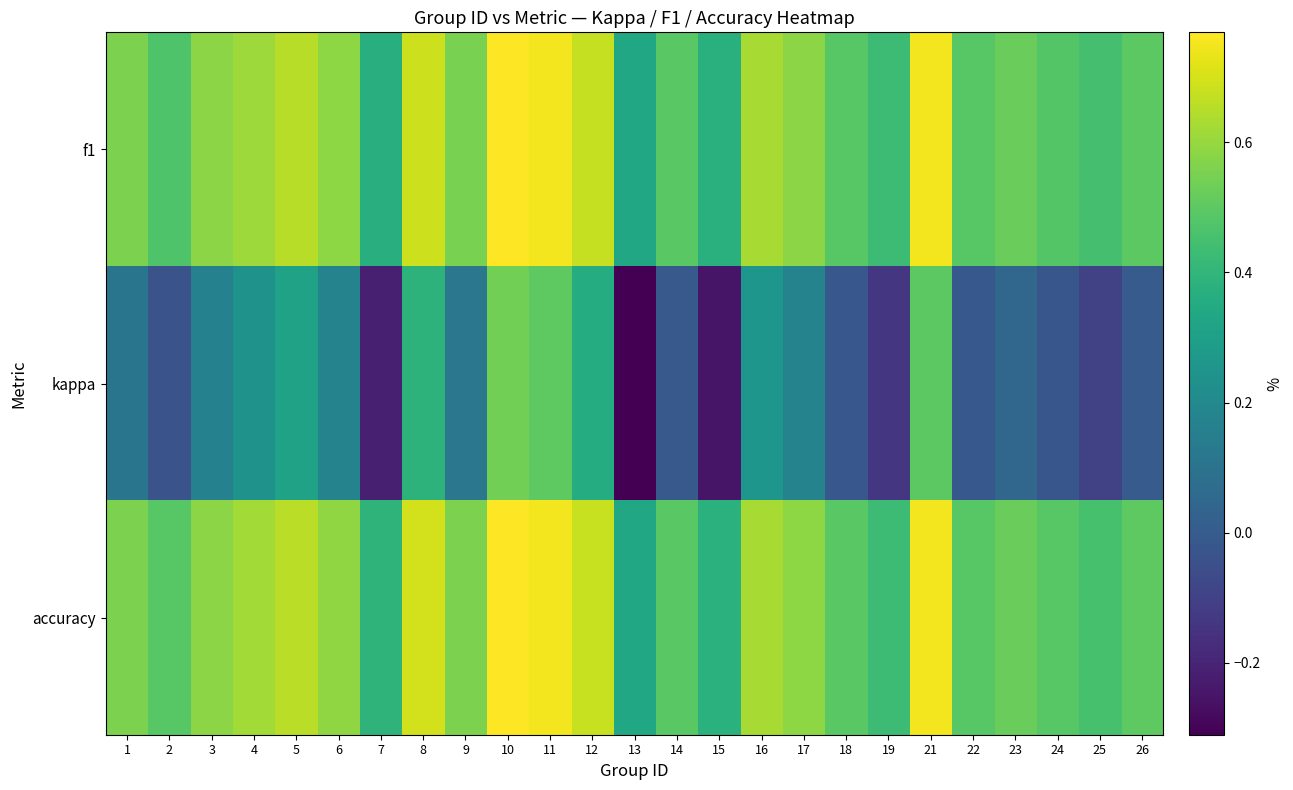

Rank the series at 6 from highest to lowest value.

accuracy, f1, kappa